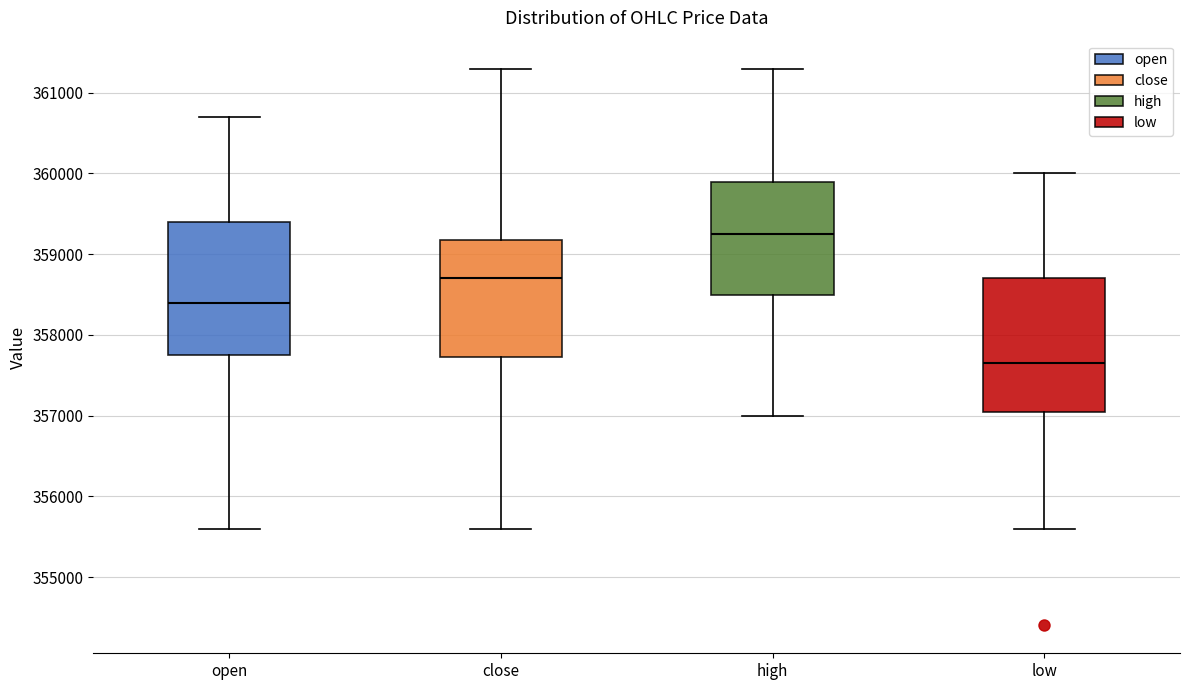

Where is the lower edge of the box for open on the y-axis? The values are not printed on the chart, so give them approximately, as read against the axis.

357800